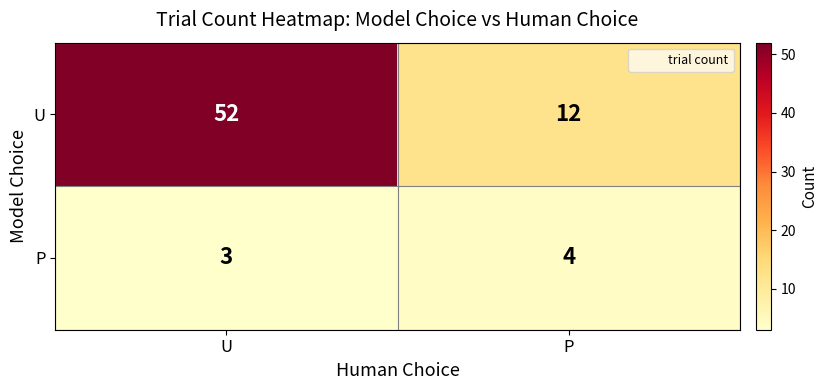

What is the sum of the U values at U and P?

64